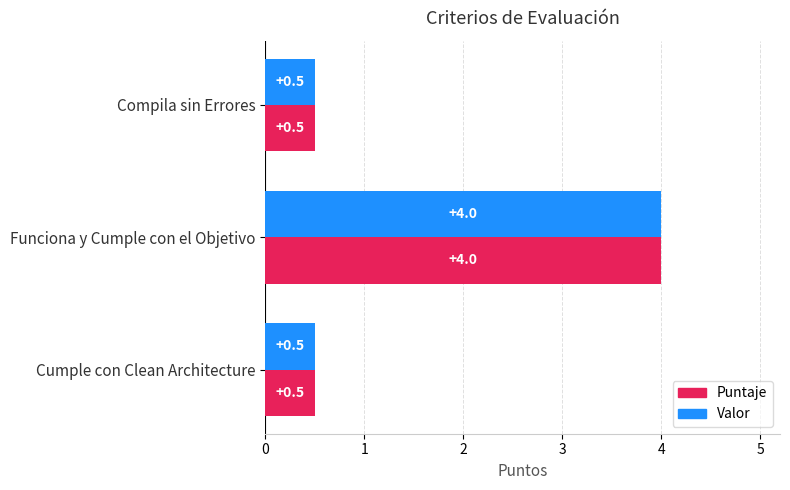

What is the minimum value for Puntaje?

0.5